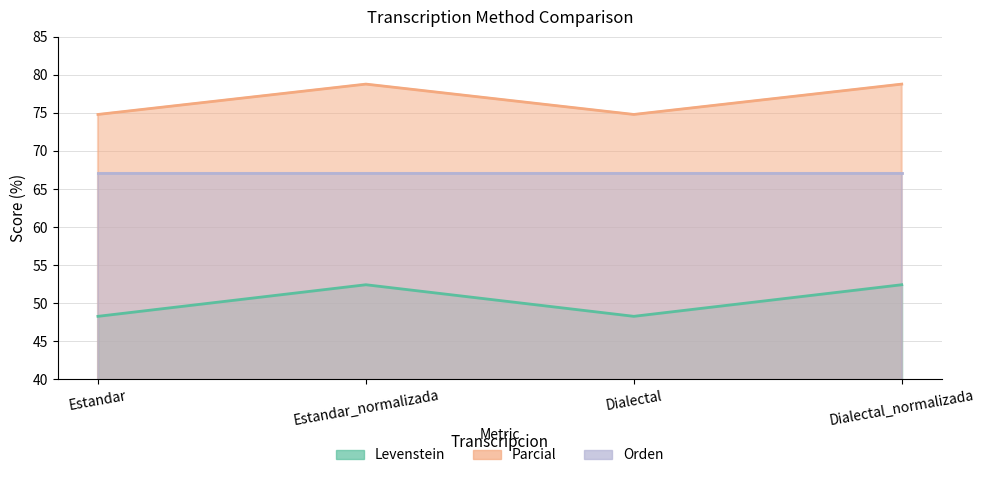

Is the value of Levenstein at Estandar_normalizada greater than the value of Parcial at Dialectal?

Yes